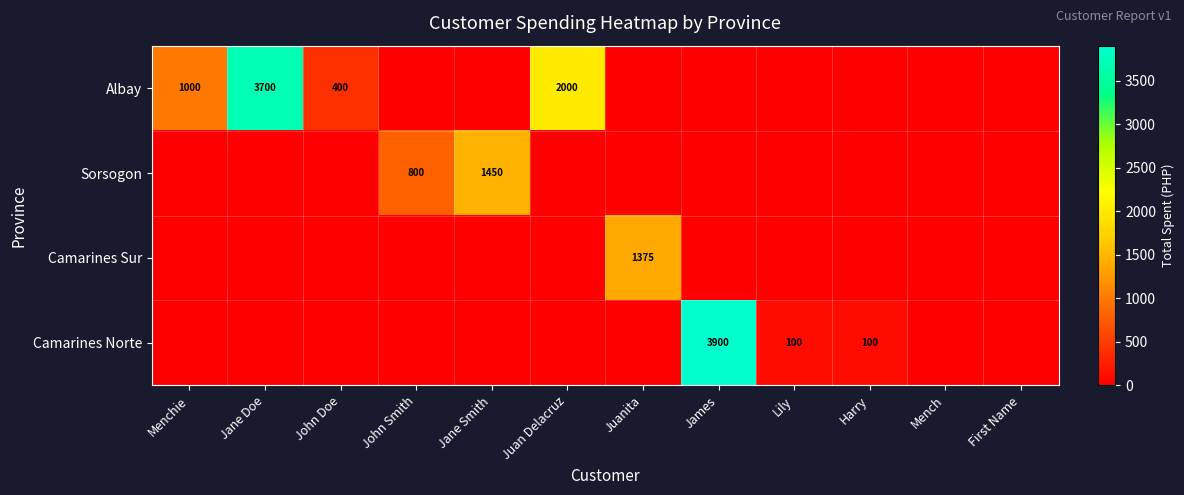

The Camarines Norte series shows 100 at Harry. True or false?

True